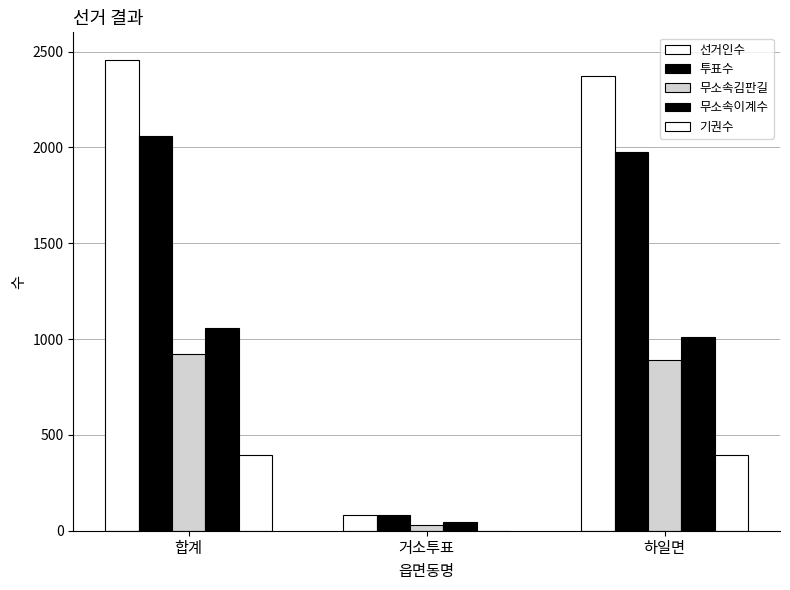

How many groups of bars are there?

3